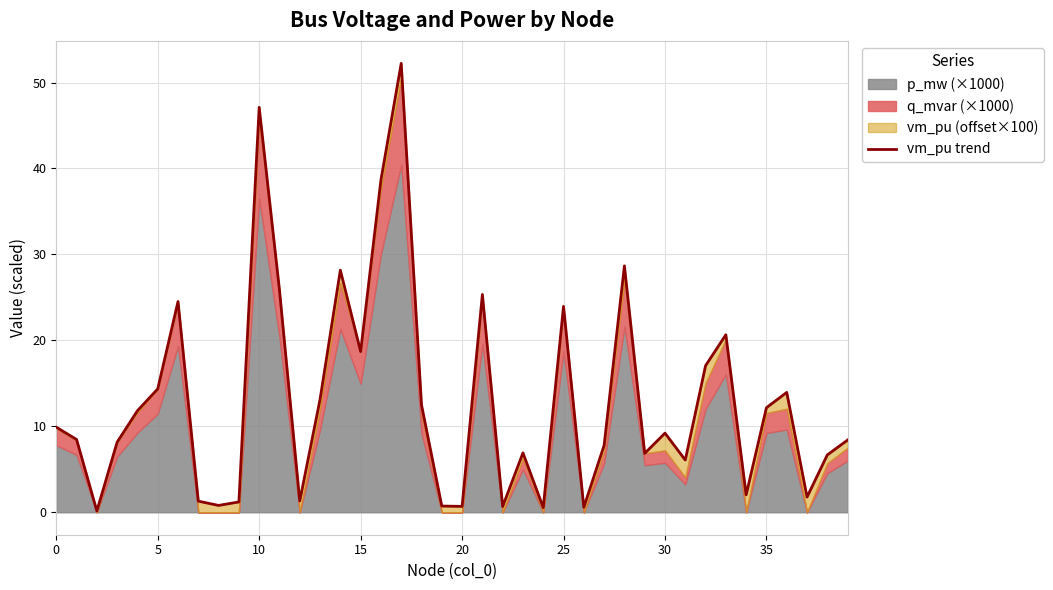

What is the ratio of the value at 27 to the value at 36?

0.6